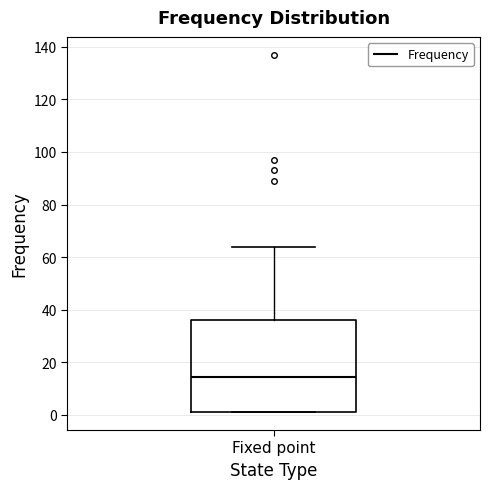

Where is the upper edge of the box for Fixed point on the y-axis? The values are not printed on the chart, so give them approximately, as read against the axis.

36